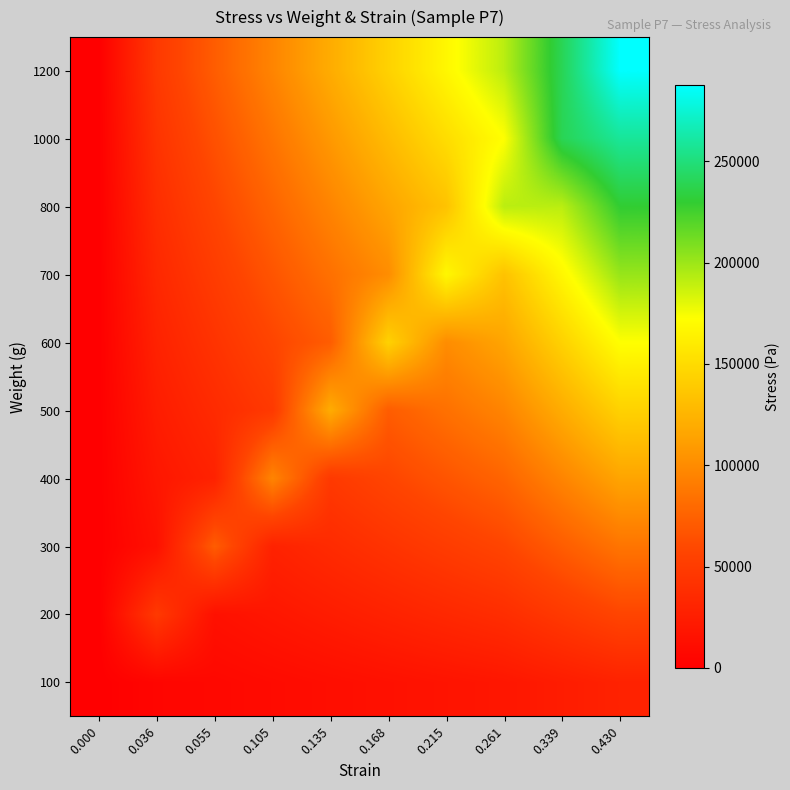

Count the number of data series in this chart.

10